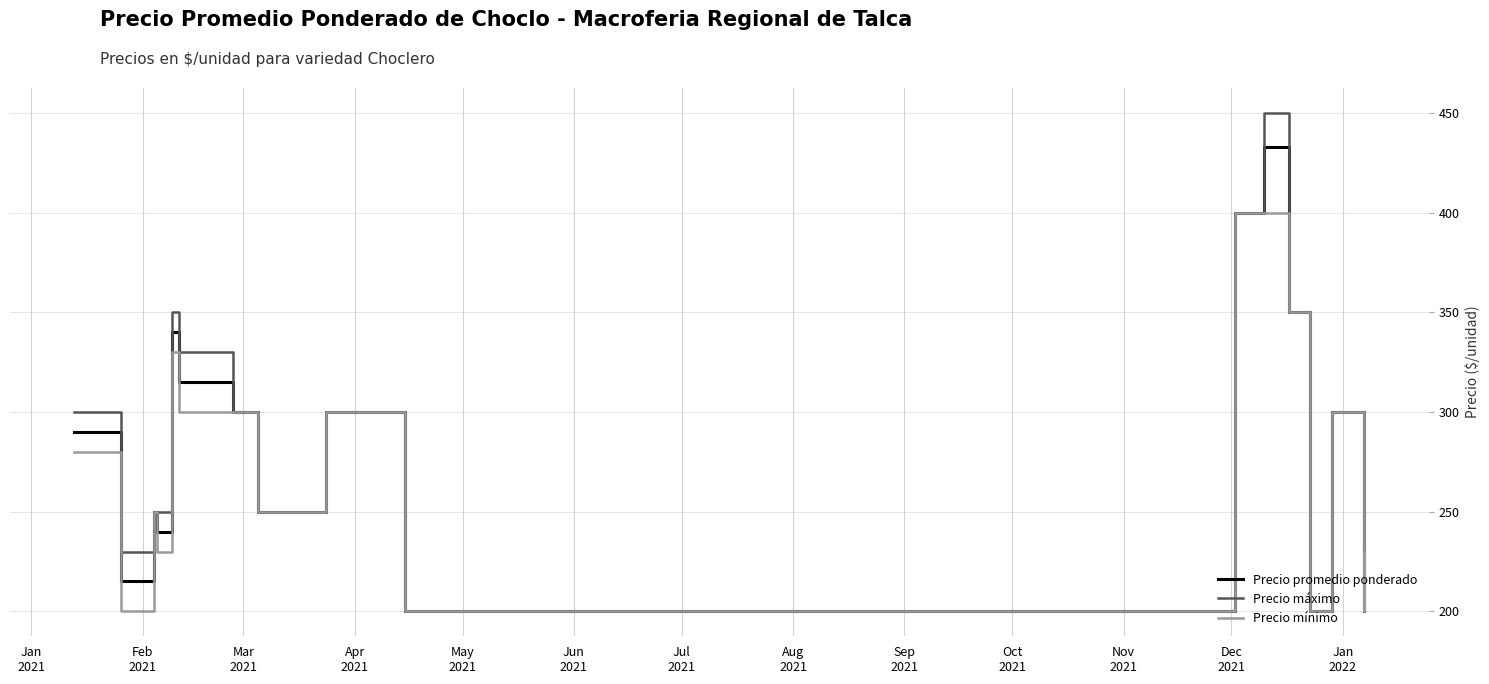

True or false: Precio promedio ponderado and Precio mínimo cross at least once.

False